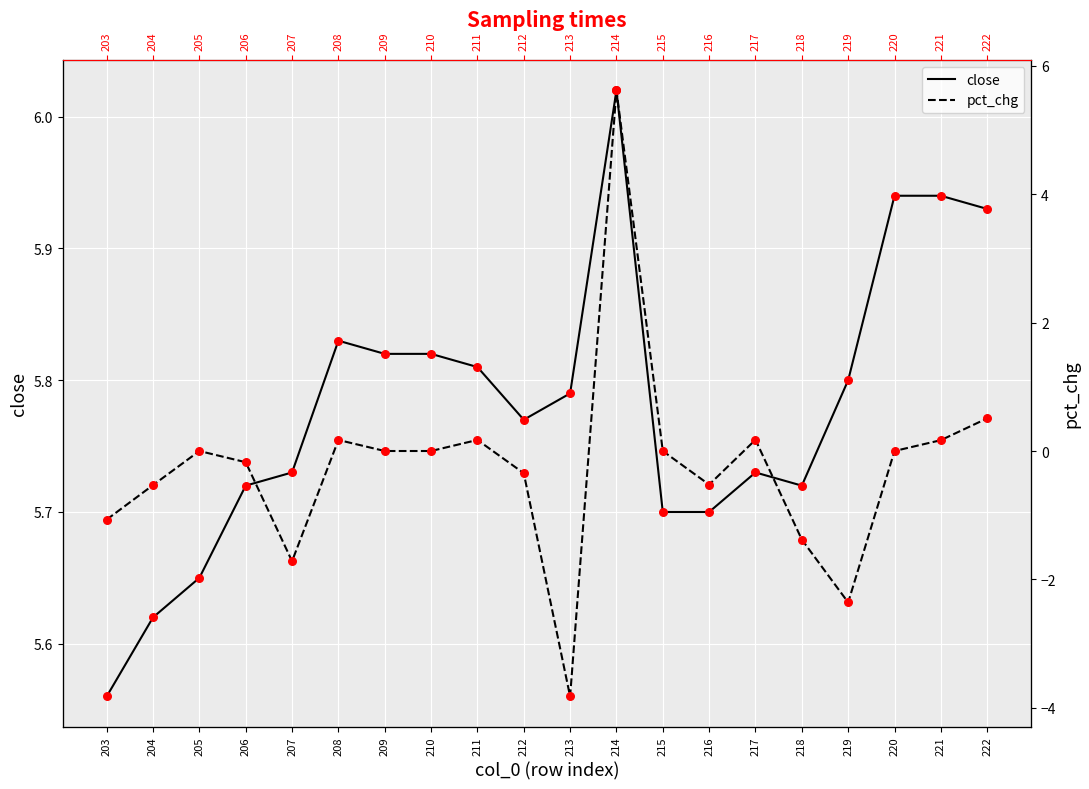

Which series contains the highest Y value?

close